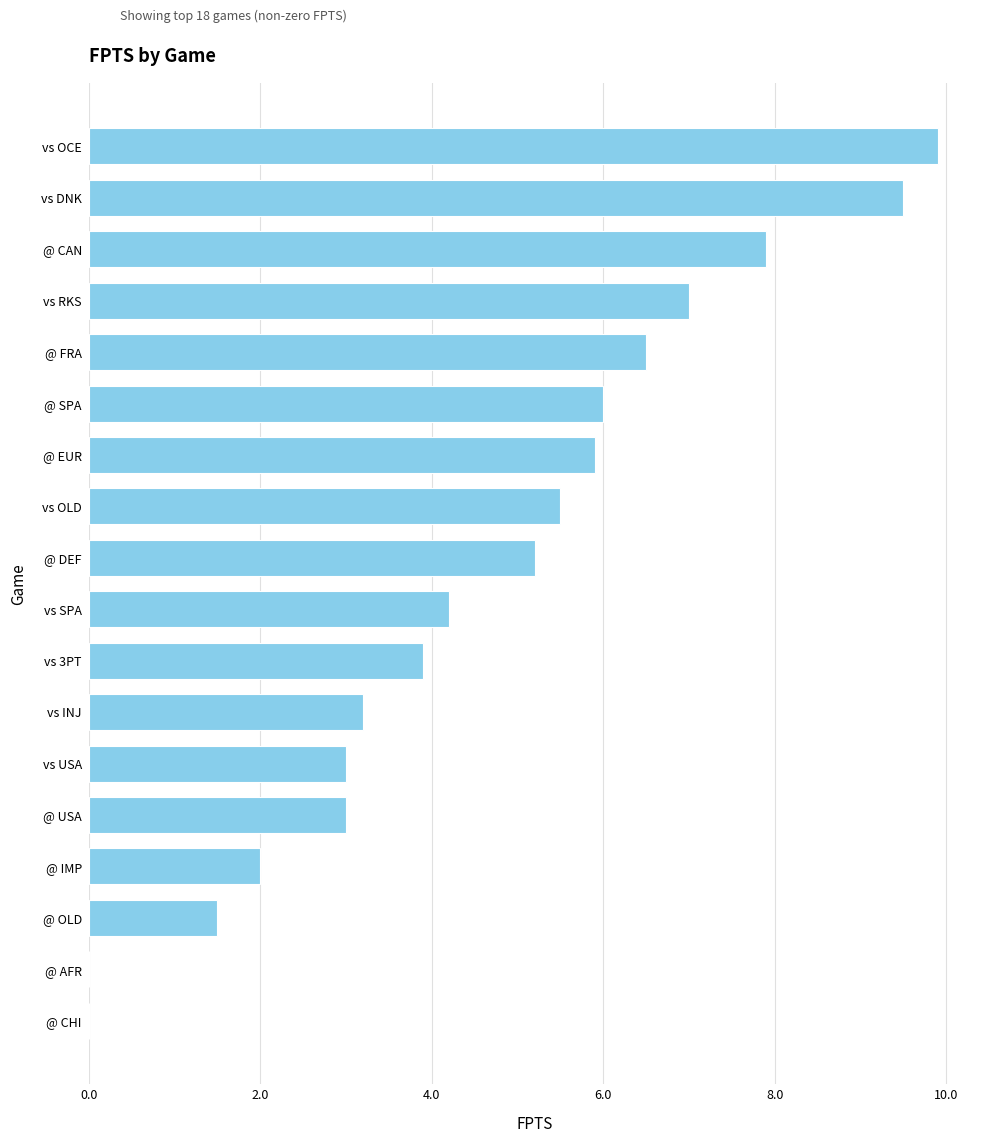

What is the sum of all values?

84.2